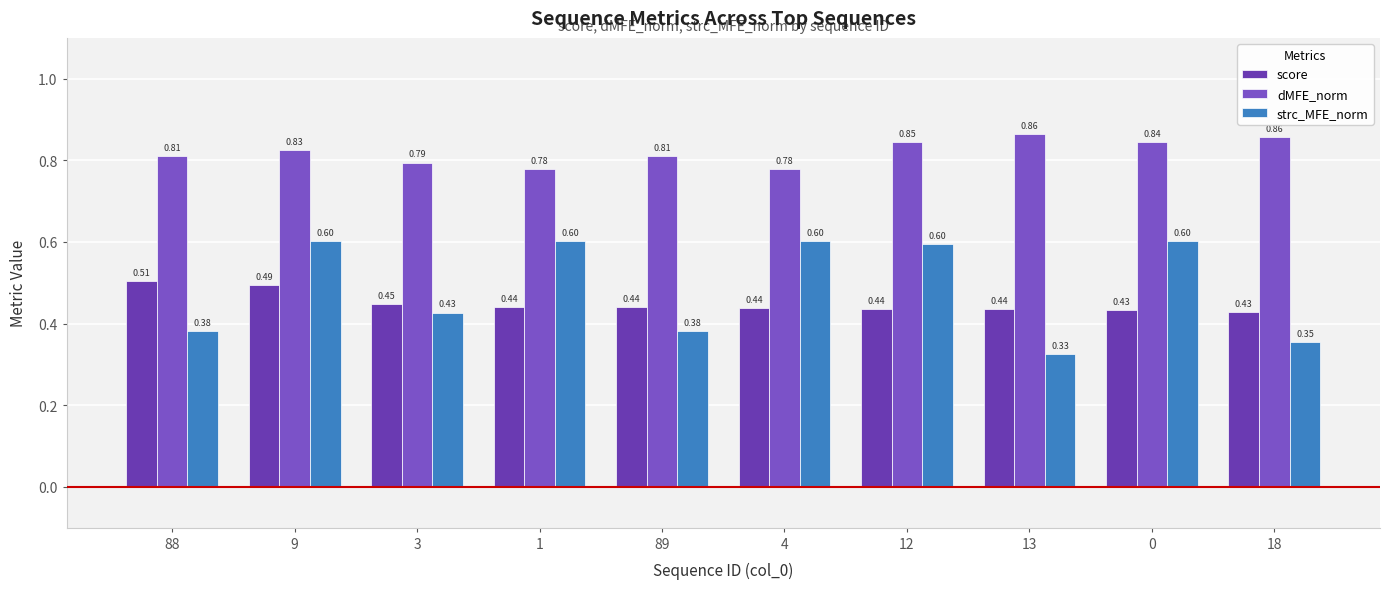

At how many categories does at least one series exceed 0?

10